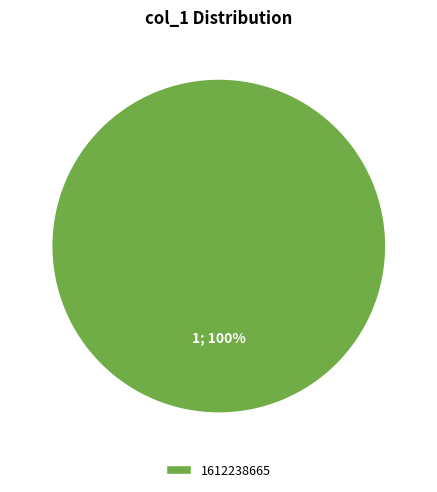

The 1612238665 slice represents 100% of the pie. True or false?

True